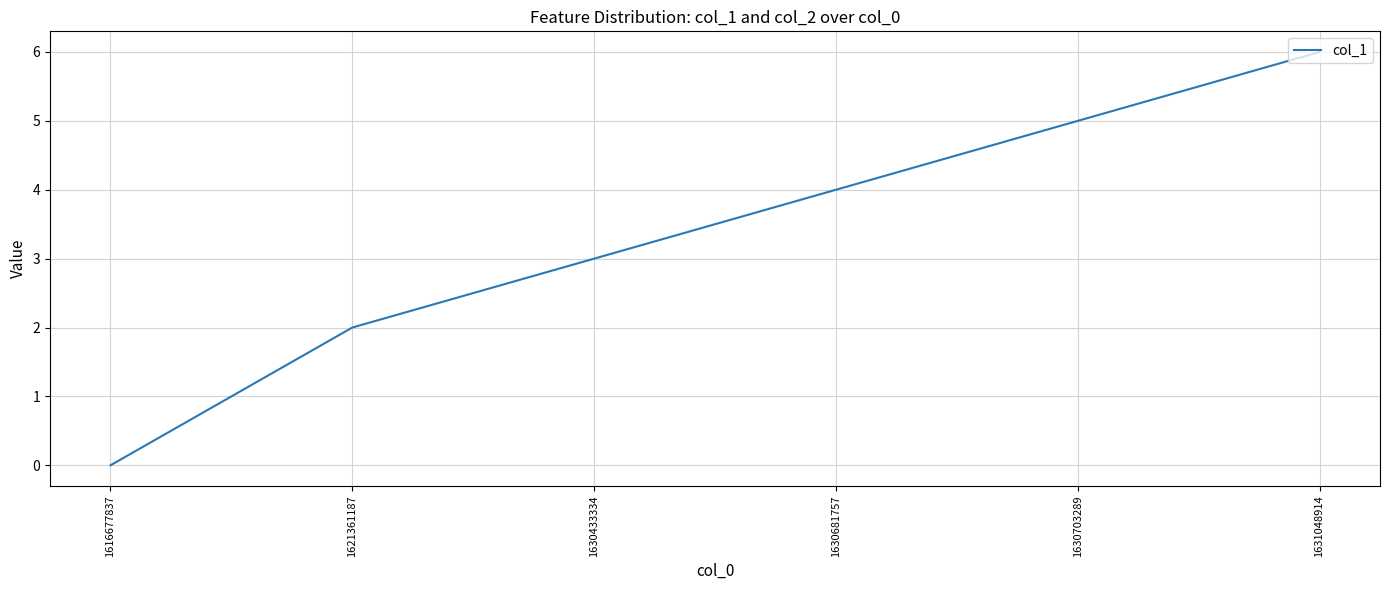

Count the number of categories in the chart.

6